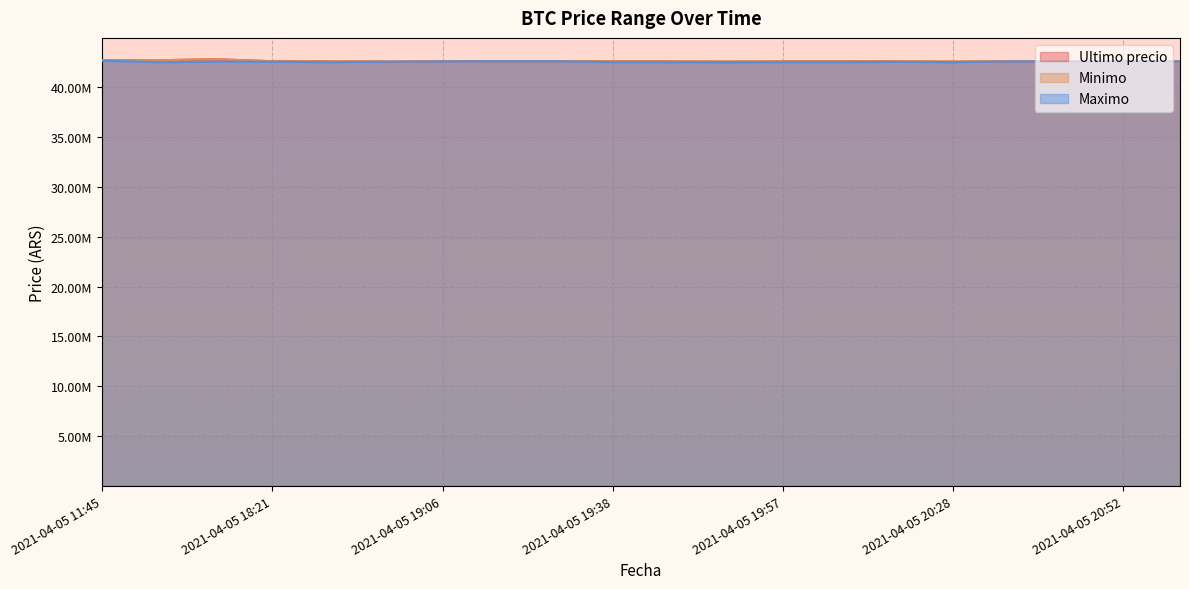

What is the difference between the highest and lowest values at 2021-04-05 20:46?

19664.0